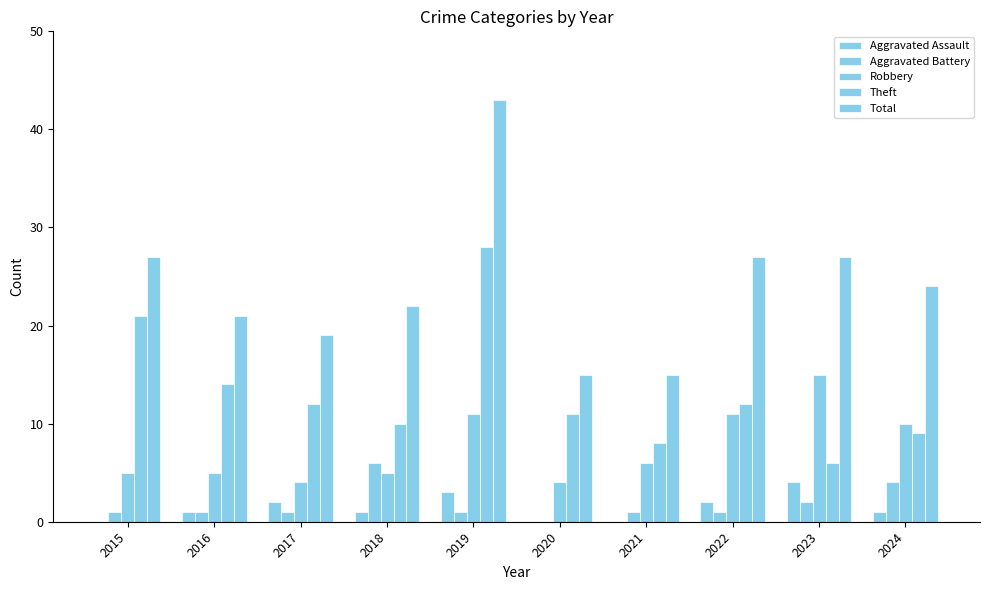

How many distinct data groups are displayed?

5